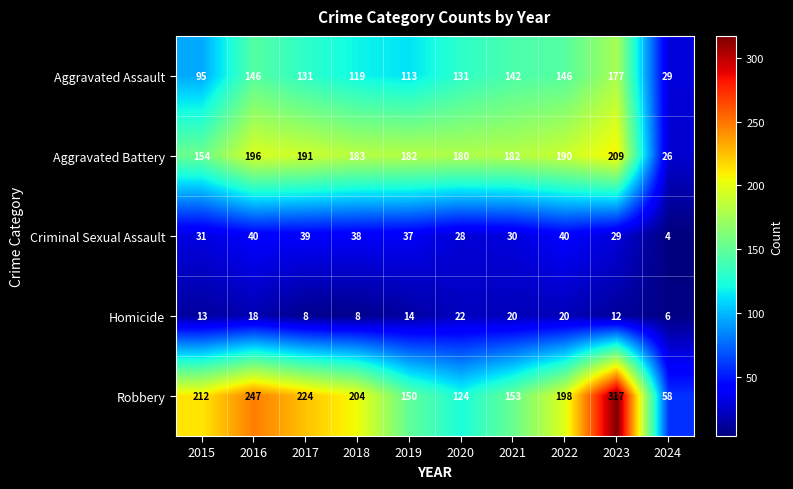

What is the difference between the maximum and minimum values in the Aggravated Assault series?

148